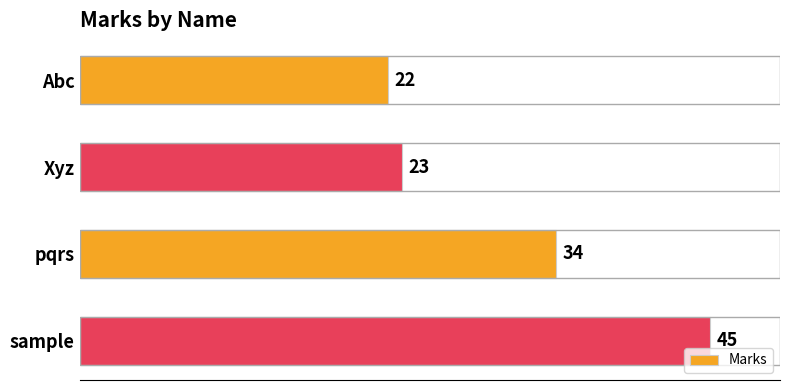

What is the difference between the second highest and second lowest values?

11